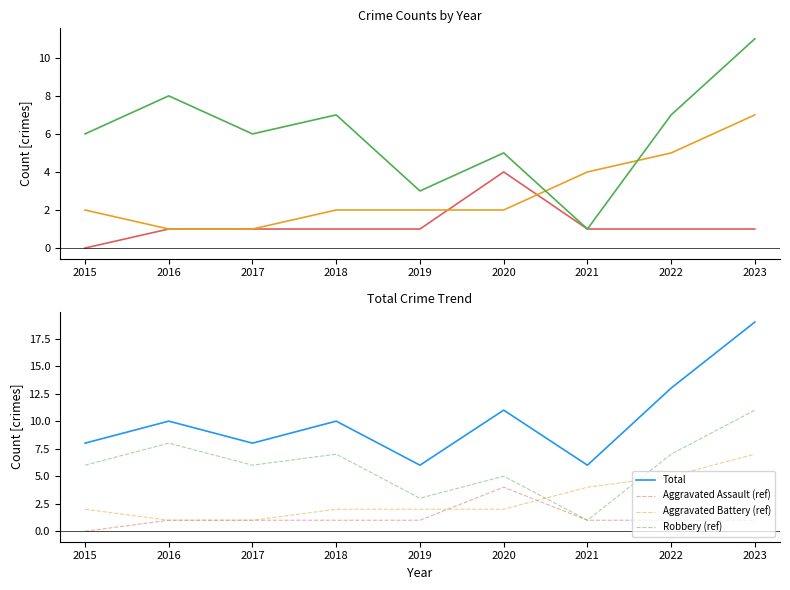

At 2021, list the series in order from largest to smallest.

Total, Aggravated Battery, Aggravated Assault, Robbery